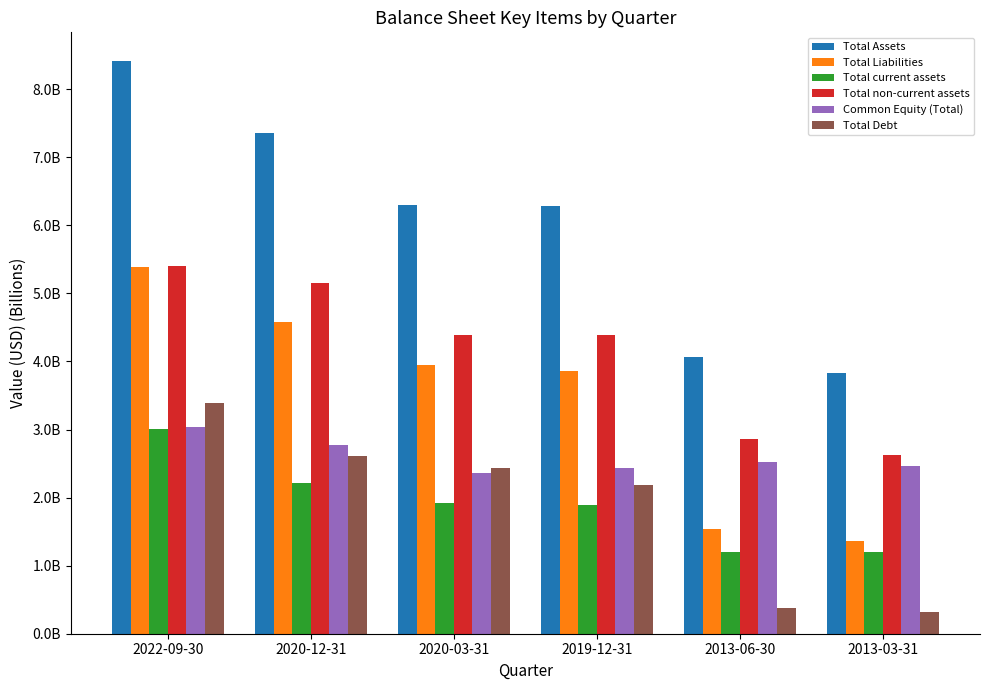

What are all the series names shown in the legend?

Total Assets, Total Liabilities, Total current assets, Total non-current assets, Common Equity (Total), Total Debt